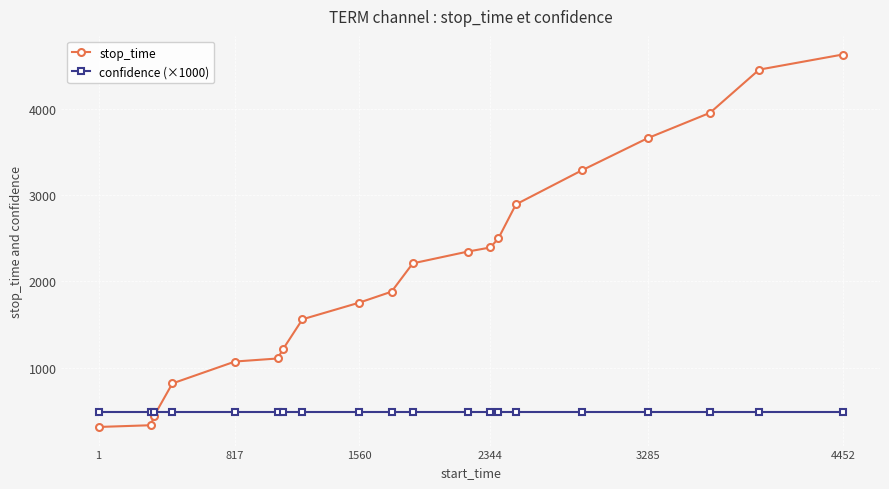

Which series has the largest range (max minus min)?

stop_time